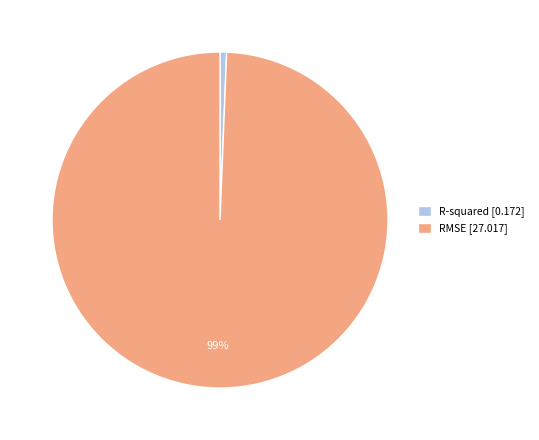

To the nearest percent, what is the combined percentage of RMSE [27.017] and R-squared [0.172]?

100%